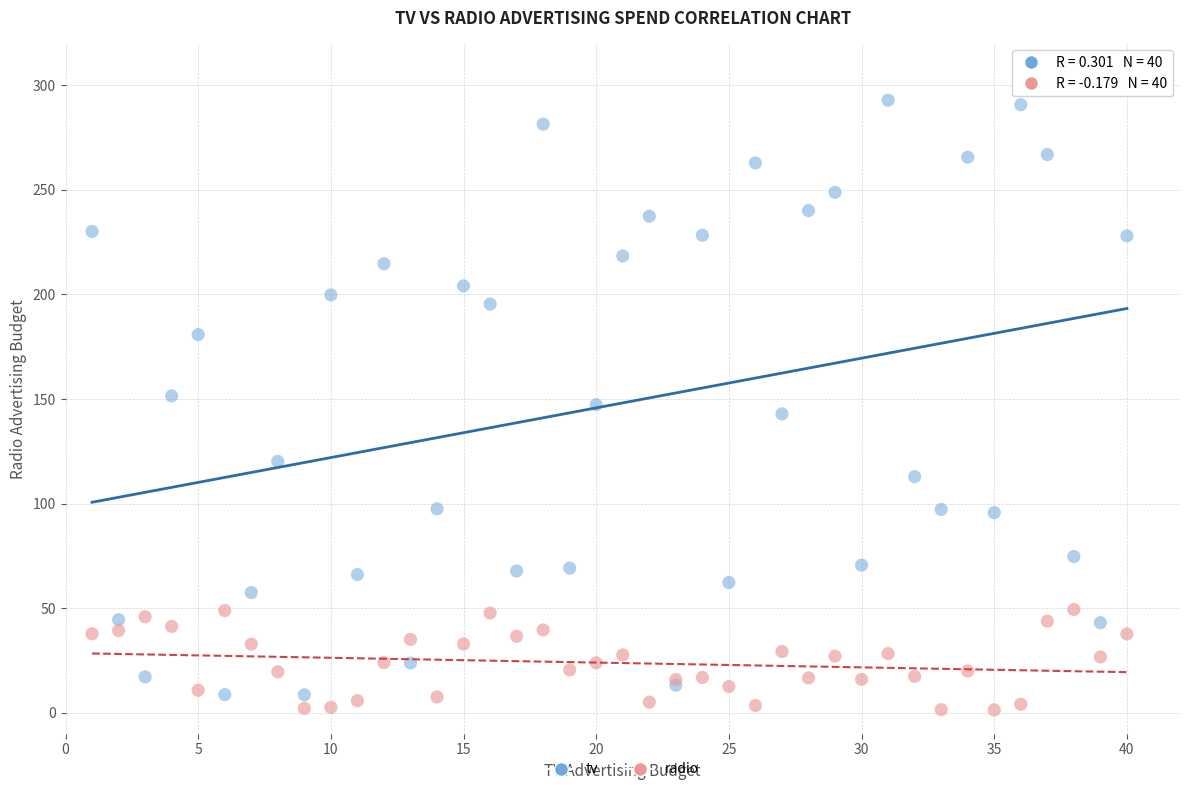

What is the X range (max minus min) for the scatter plot?

39.0